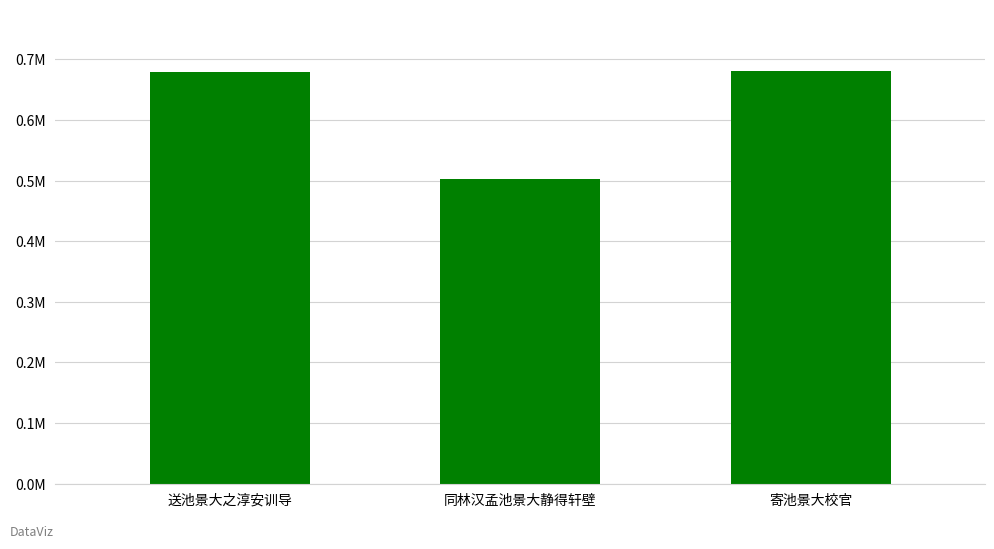

At which category does the chart reach its peak across all series?

寄池景大校官